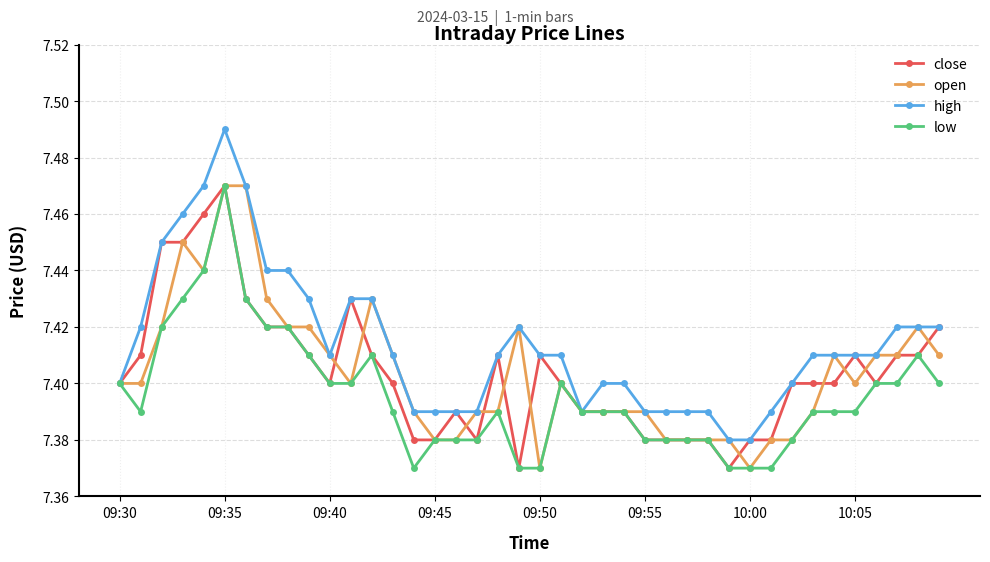

True or false: close has more than 1 interior local peaks.

True